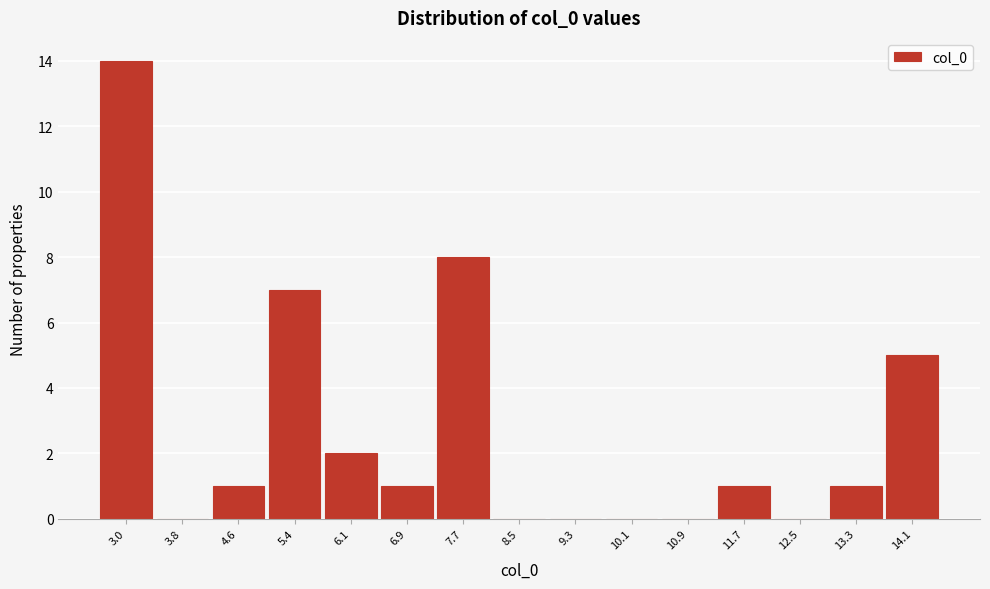

Reading left to right, list all the values displayed in this chart.

3.0=14	3.8=0	4.6=1	5.4=7	6.1=2	6.9=1	7.7=8	8.5=0	9.3=0	10.1=0	10.9=0	11.7=1	12.5=0	13.3=1	14.1=5